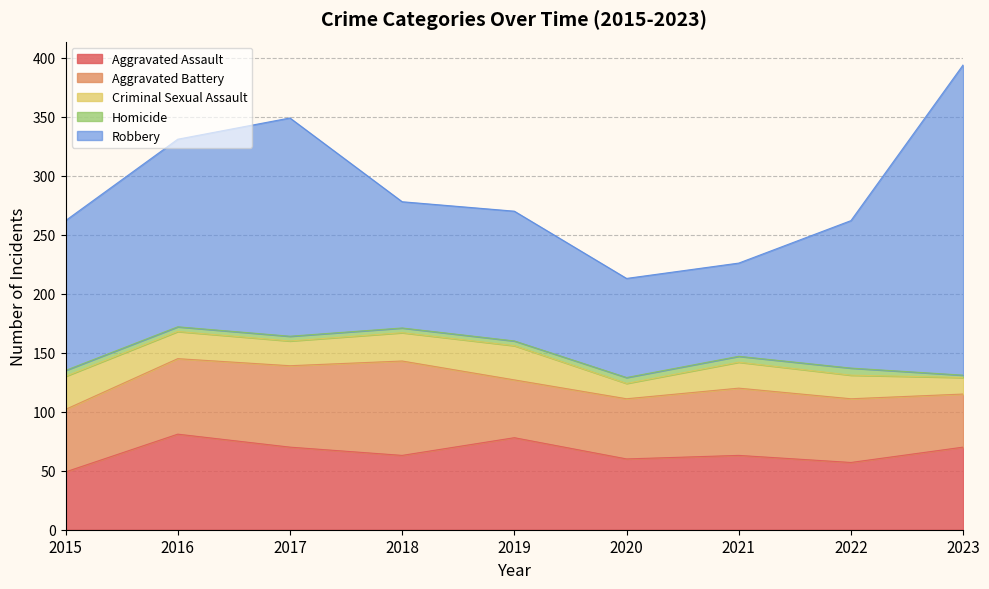

True or false: Criminal Sexual Assault and Aggravated Assault cross at least once.

False